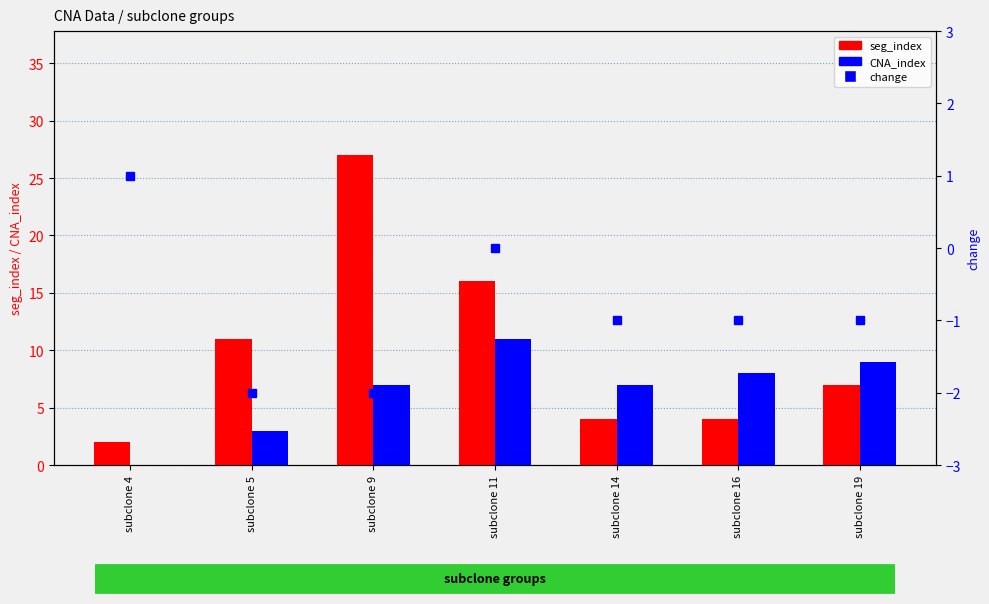

How many positive values does the change series have?

1